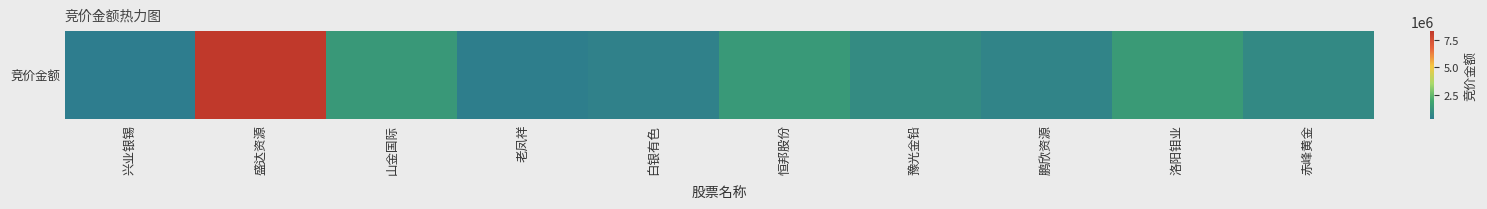

Between 兴业银锡 and 白银有色, which is larger?

白银有色